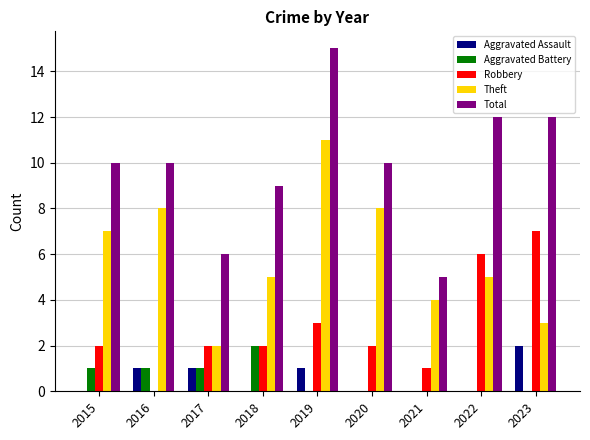

Which series changed the most between 2016 and 2021?

Total